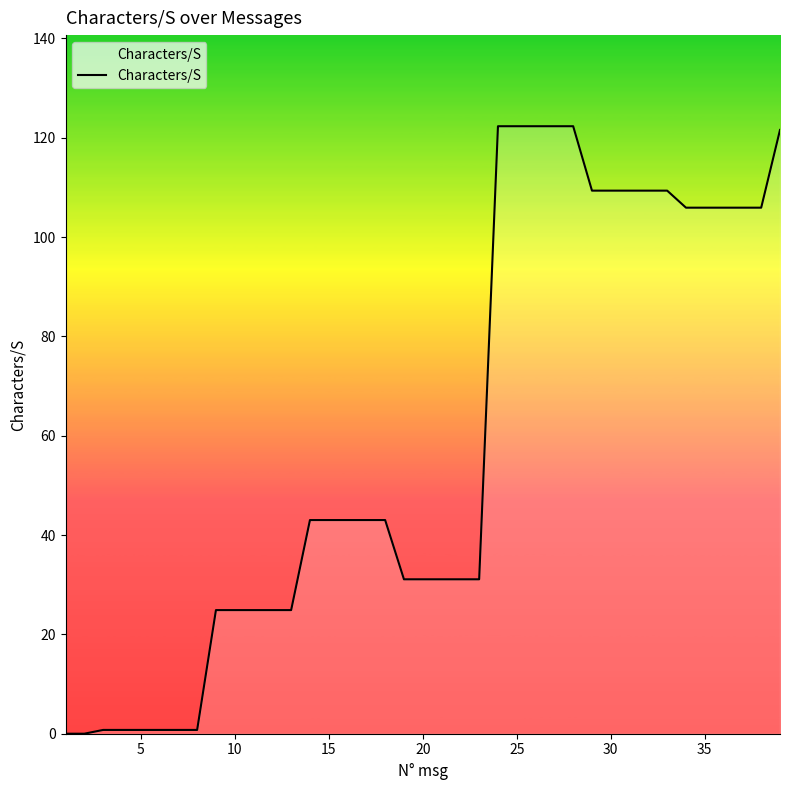

How many lines are shown in the chart?

1